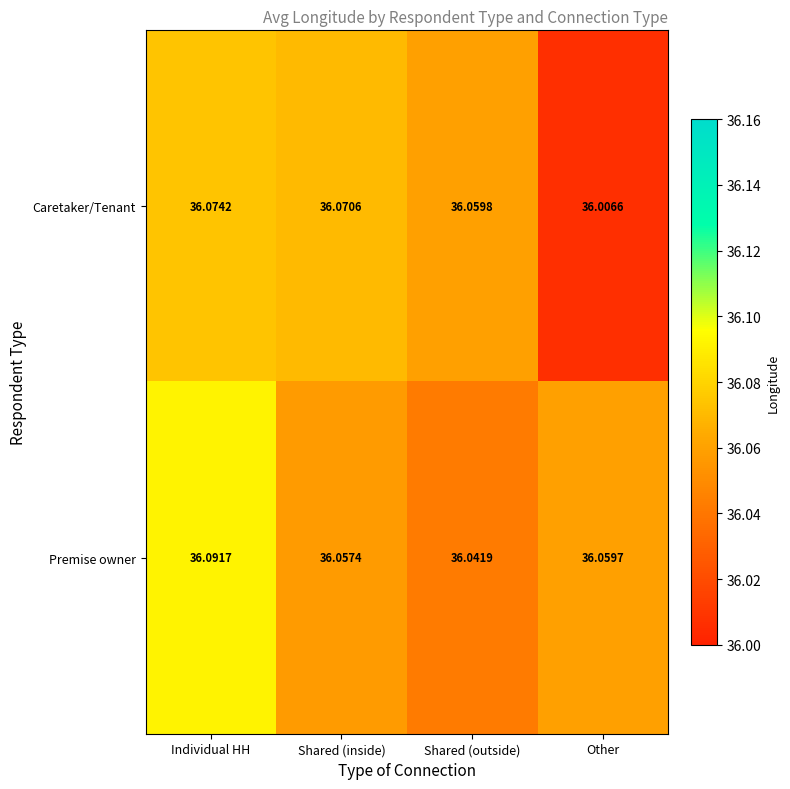

Which series changed the most between Shared (outside) and Other?

Caretaker/Tenant